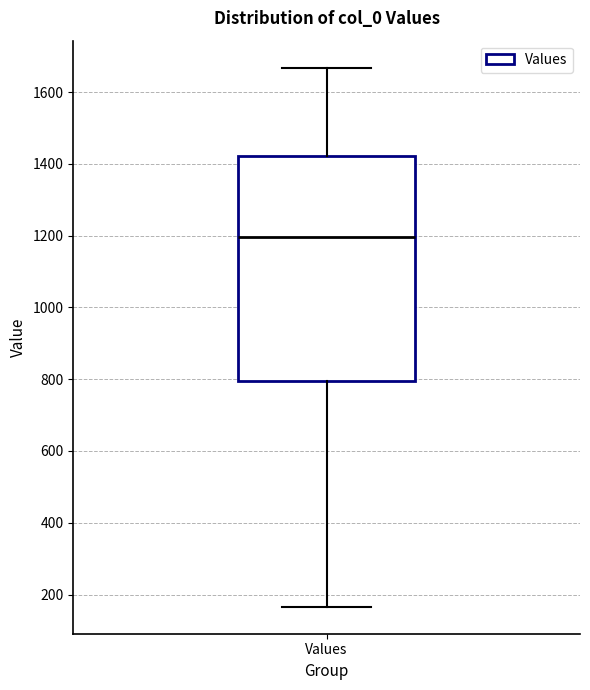

Transcribe this box plot: give where the median line is, the range the box spans, and where the two whiskers end, as read against the y-axis. The values are not printed on the chart, so give them approximately, as read against the axis.

median 1200, box 800 to 1420, whiskers 160 to 1660